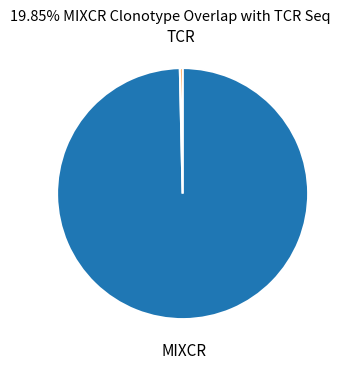

Which category has the biggest portion of the pie?

MIXCR